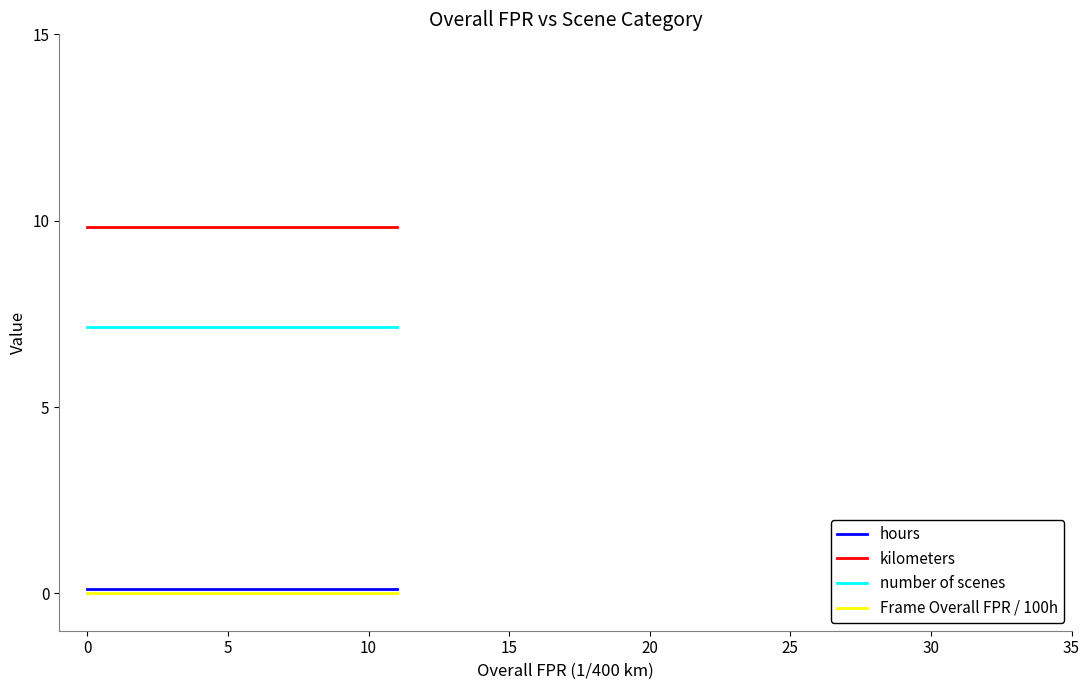

True or false: kilometers and hours intersect in this chart.

False